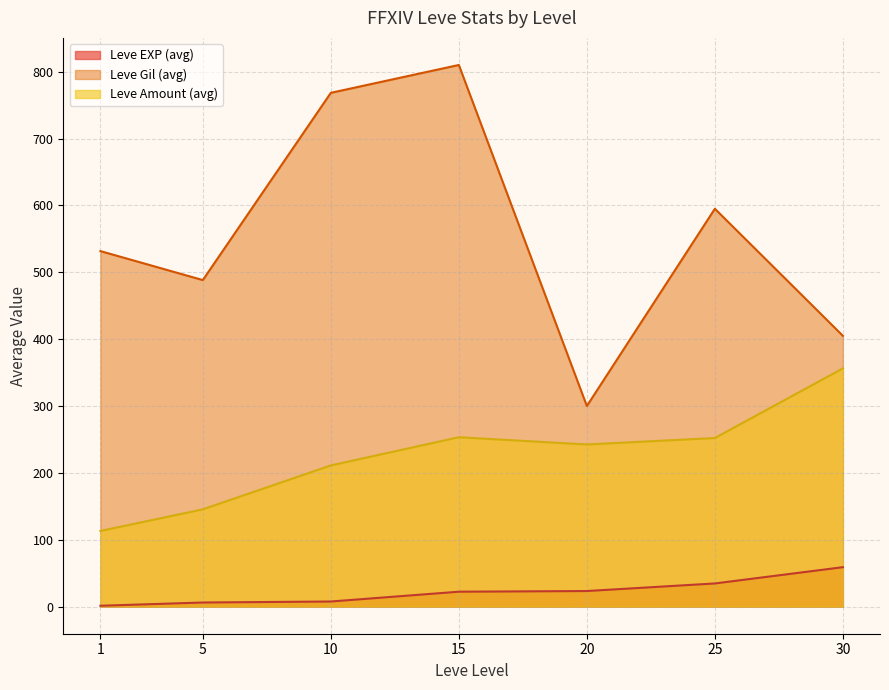

What is the highest value of the Leve EXP (avg) series?

59.0